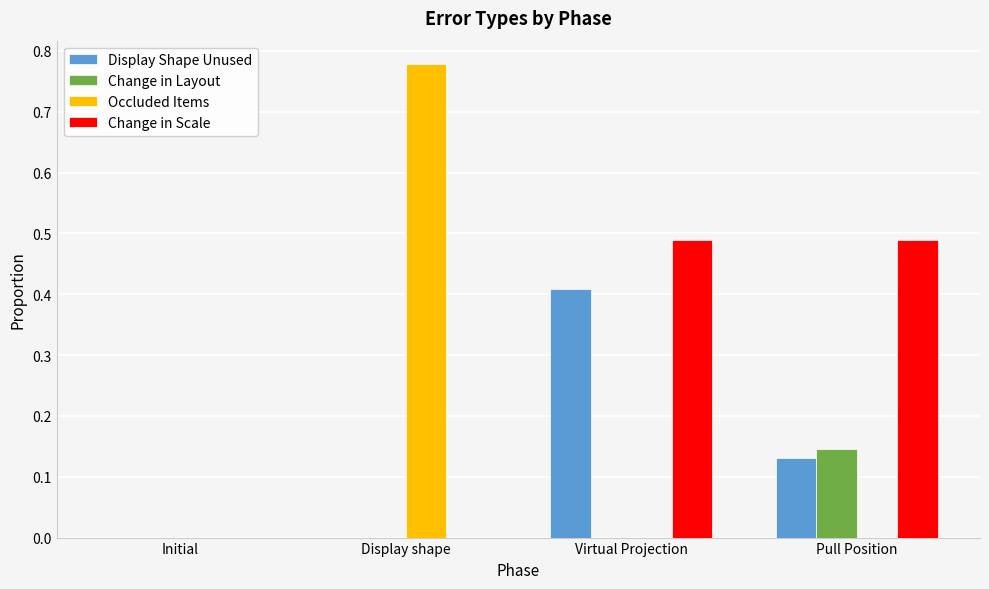

How many groups of bars are there?

4